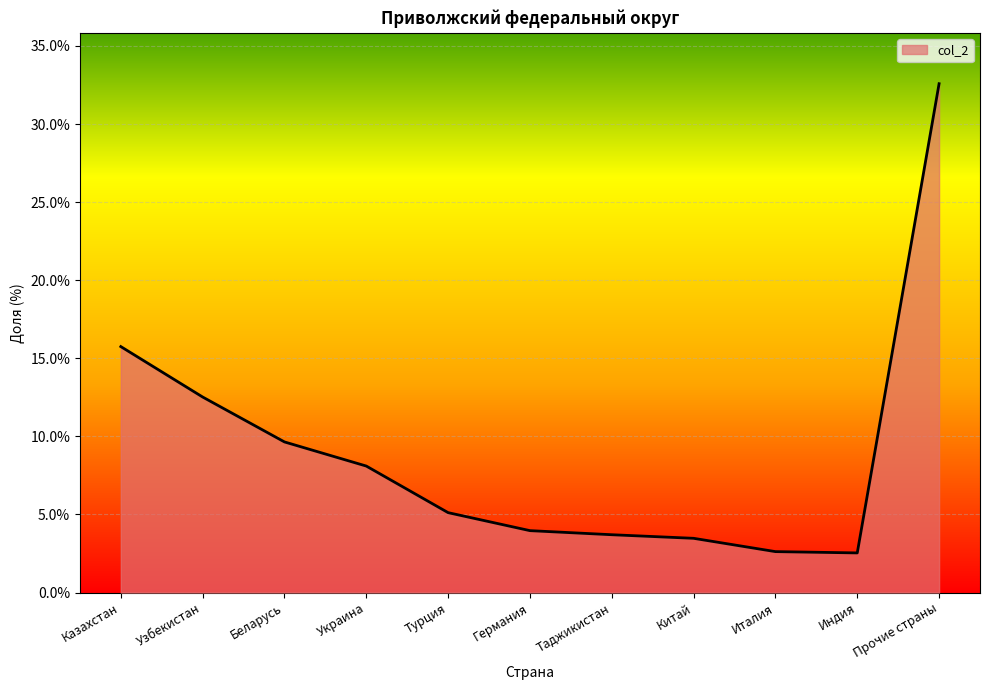

How many lines are shown in the chart?

1